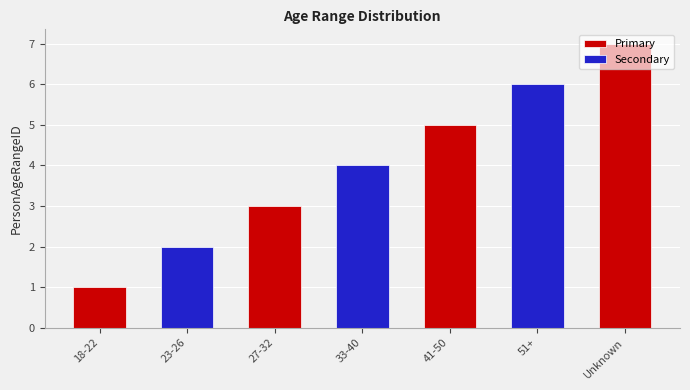

Which category has the highest value across all series?

Unknown